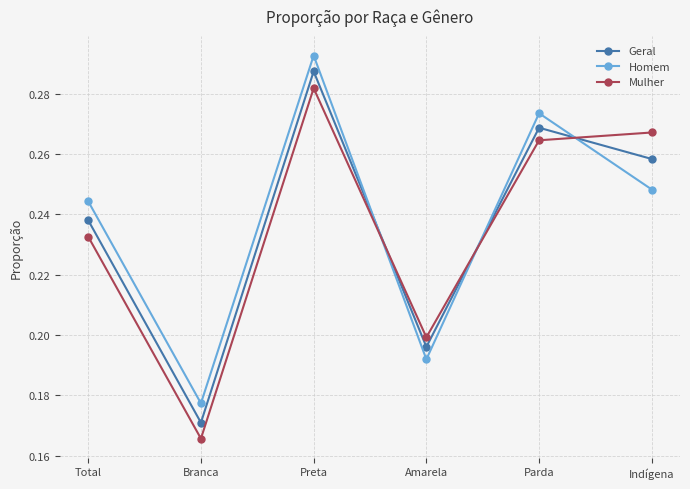

What is the label of the 1st point from the left?

Total